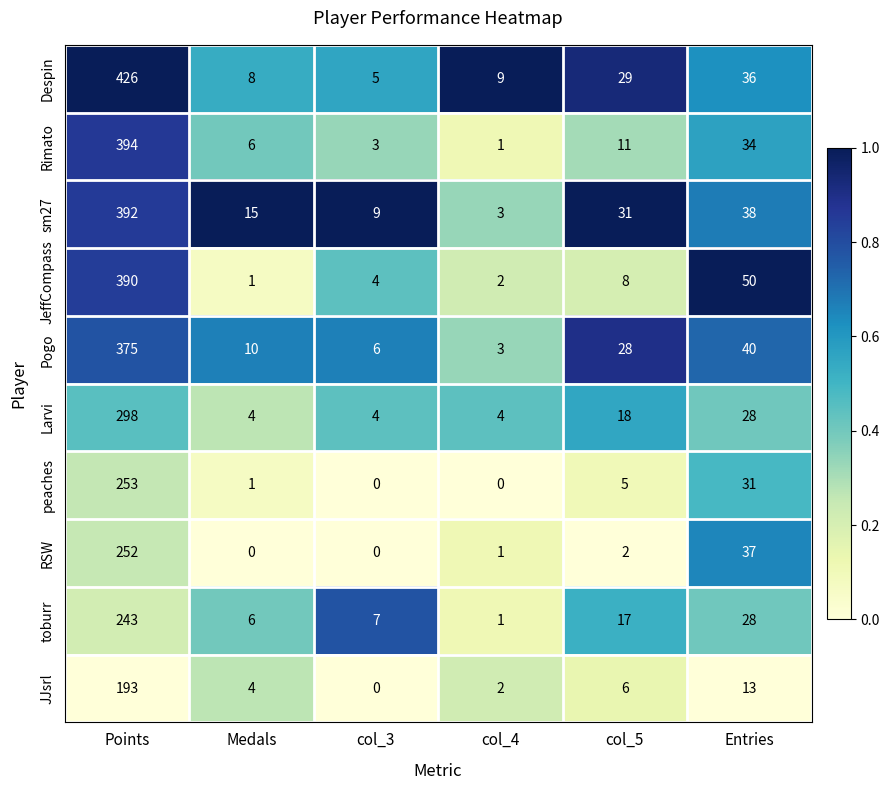

At which category is the sum across all series the highest?

Points